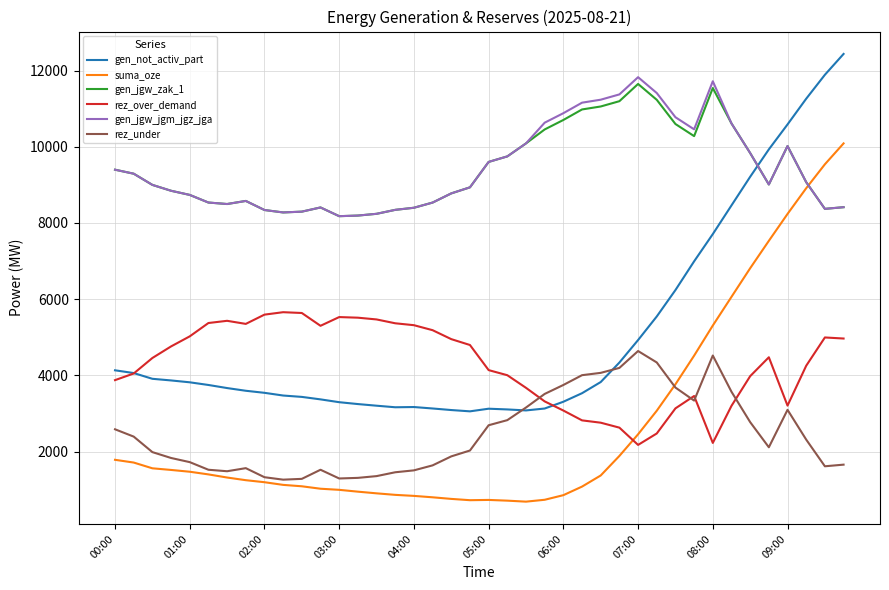

What is the lowest value of the rez_over_demand series?

2175